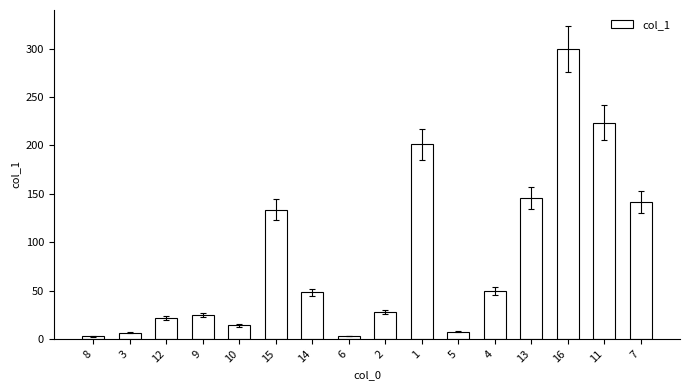

Between 3 and 15, which is larger?

15